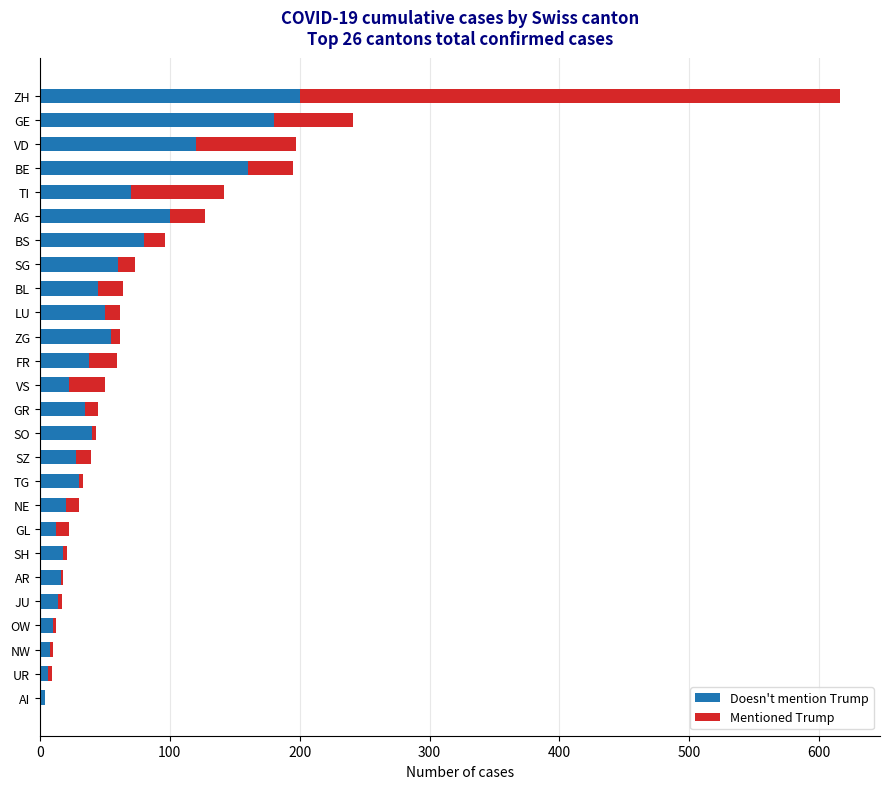

What is the total value across all series at VD?

197